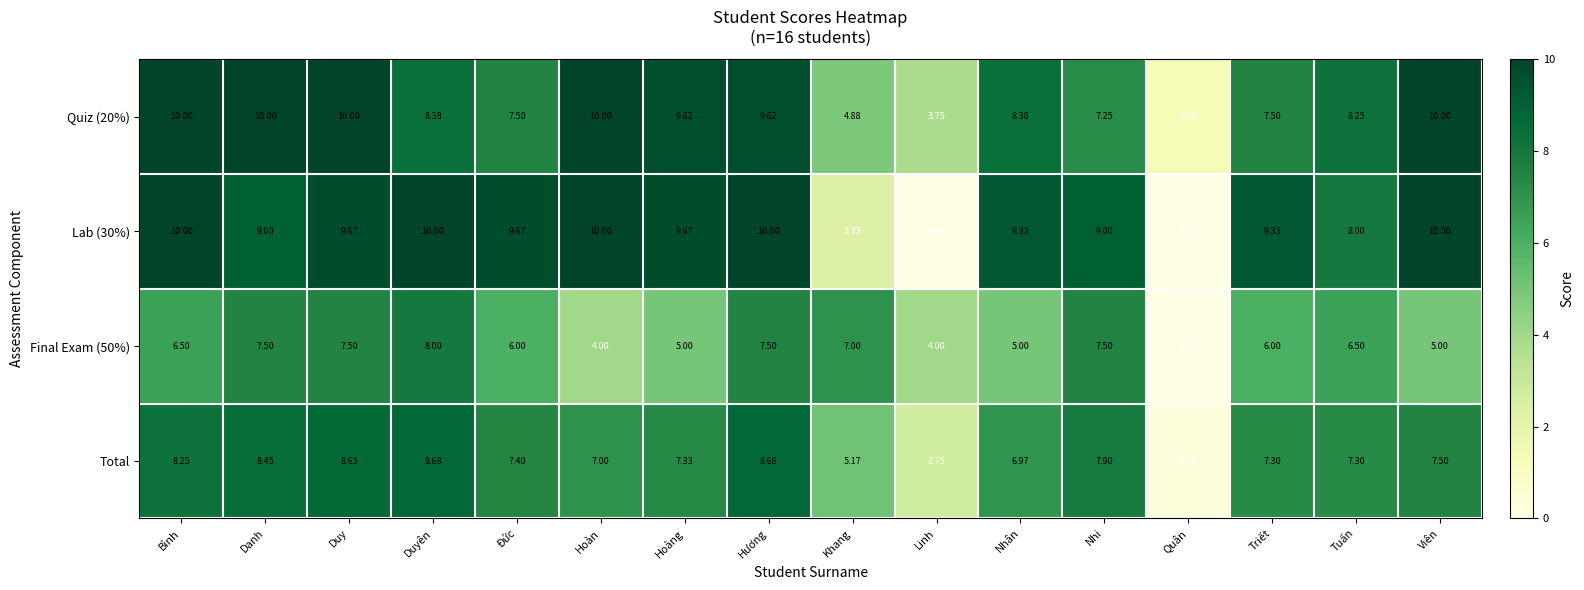

Where does the Quiz (20%) series first go above 8?

Bình